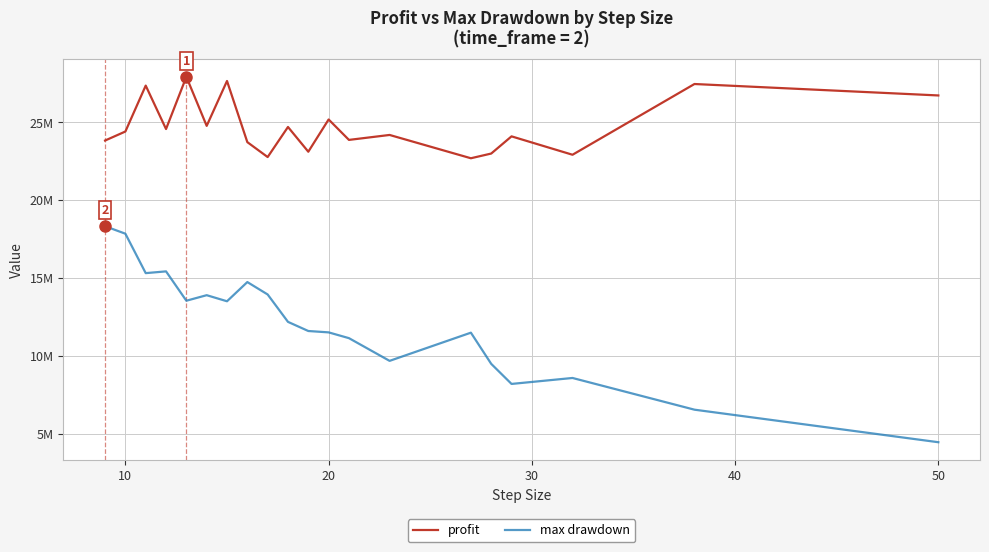

True or false: profit has more than 2 points higher than both neighbors.

True